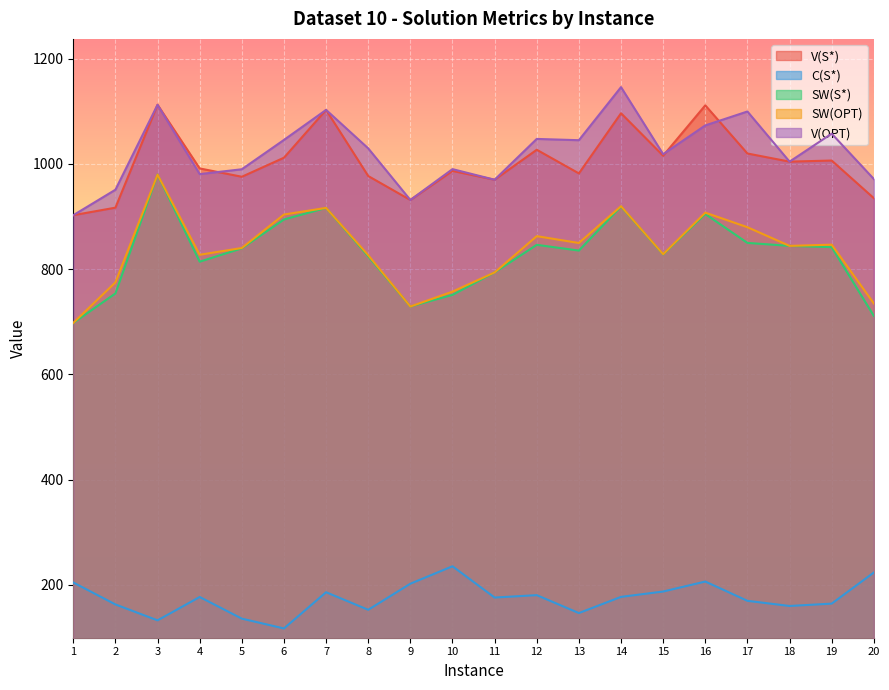

Reading right to left, list all the values displayed in this chart.

V(S*): 934.7	1006.2	1004.1	1019.6	1111.1	1015.4	1096.0	981.8	1026.7	969.7	986.5	931.2	976.8	1102.4	1011.6	975.4	991.2	1112.1	916.7	902.4
C(S*): 223.6	164.5	160.0	169.8	206.5	187.5	177.3	146.6	180.6	176.1	235.5	202.4	152.8	186.2	117.3	136.0	177.1	132.7	163.0	204.7
SW(S*): 711.2	841.7	844.1	849.7	904.6	827.9	918.7	835.2	846.1	793.7	751.0	728.9	824.0	916.2	894.2	839.4	814.1	979.4	753.7	697.7
SW(OPT): 734.7	846.4	844.1	879.5	907.2	828.2	919.4	849.5	862.5	793.7	757.2	728.9	826.4	916.2	903.6	840.1	827.2	979.4	774.8	697.7
V(OPT): 971.1	1057.2	1004.1	1099.4	1072.9	1018.3	1145.6	1044.8	1047.3	969.7	989.9	931.2	1029.3	1102.4	1045.4	989.6	980.4	1112.1	950.8	902.4